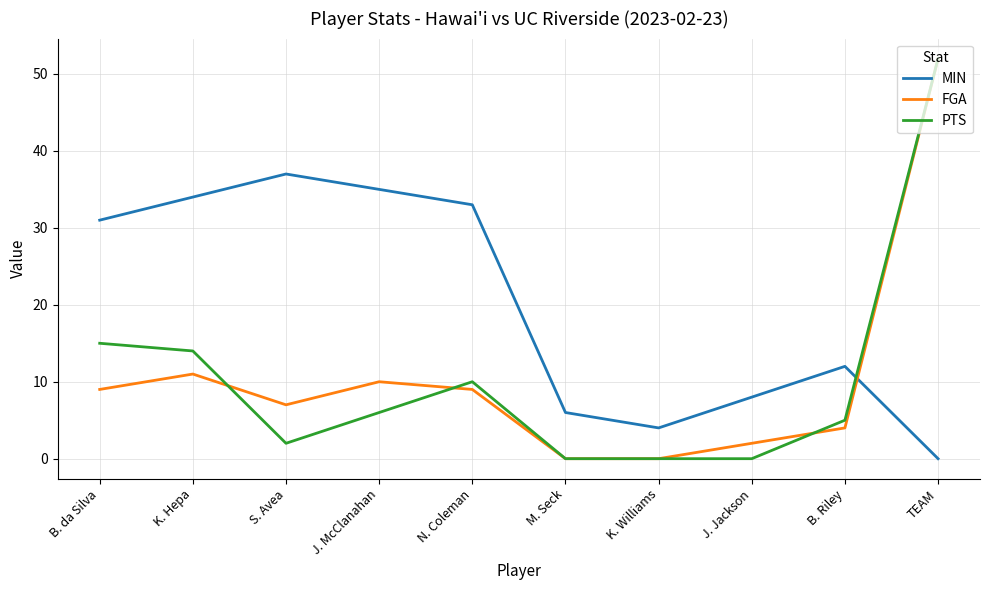

After their last crossing, which series has the higher values: FGA or MIN?

FGA